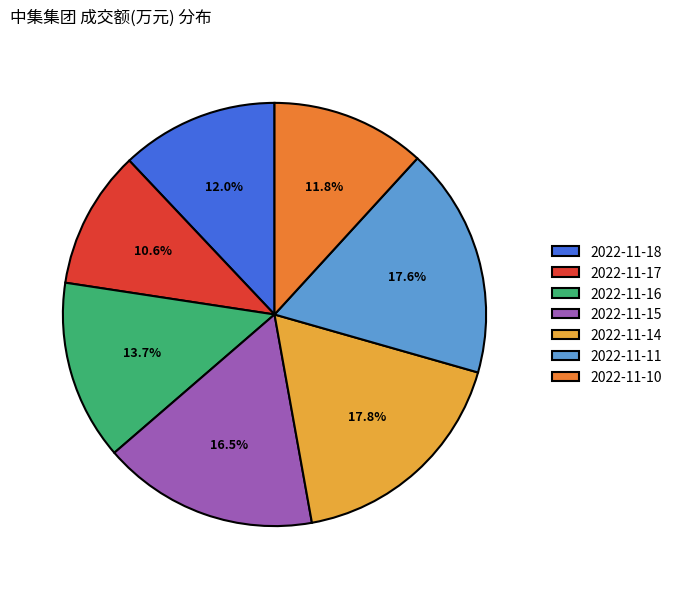

Does any single category account for the majority?

No